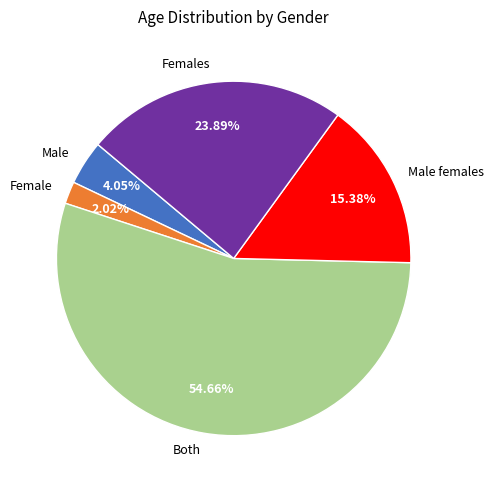

What is the largest slice in the pie chart?

Both